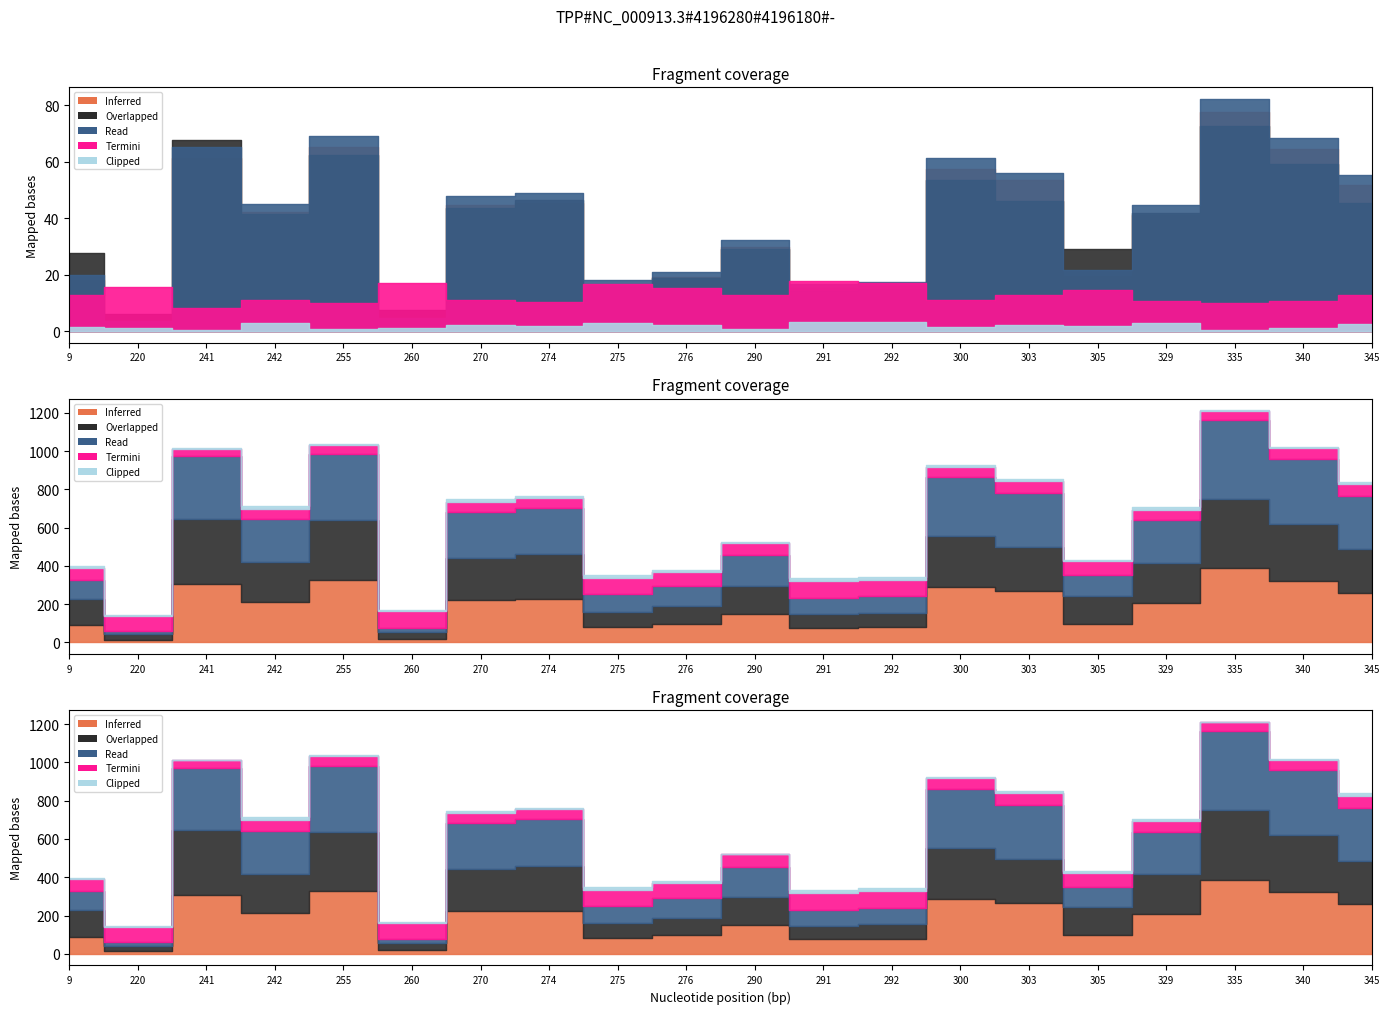

At which label is bearing closest to 177?

220